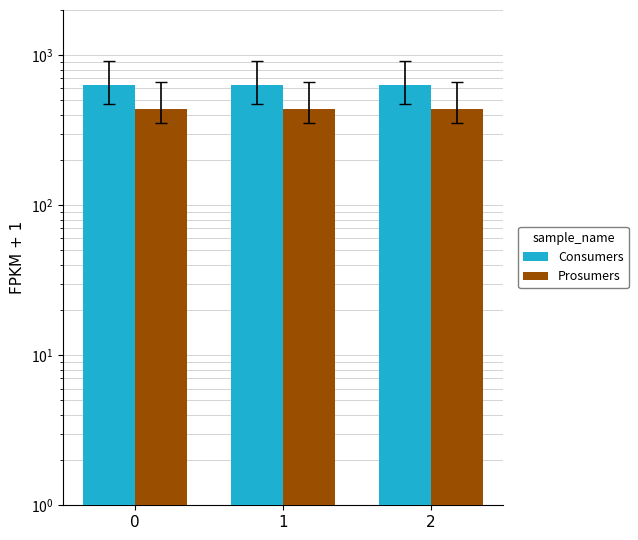

List the labels in order of Prosumers value, smallest first.

0, 1, 2